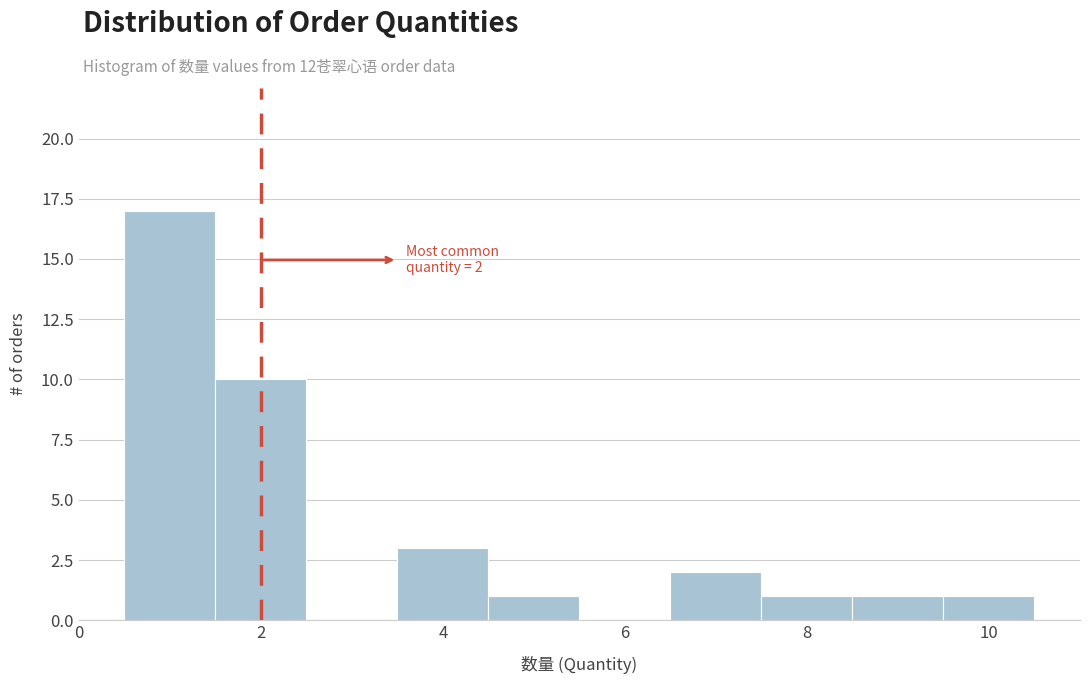

Which range on the x-axis has the tallest bar?

0.5 to 1.5